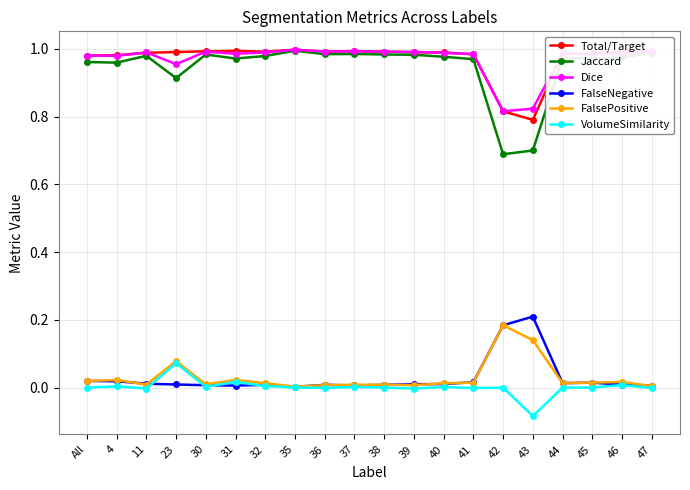

Is this an area chart (filled region under the line)?

No